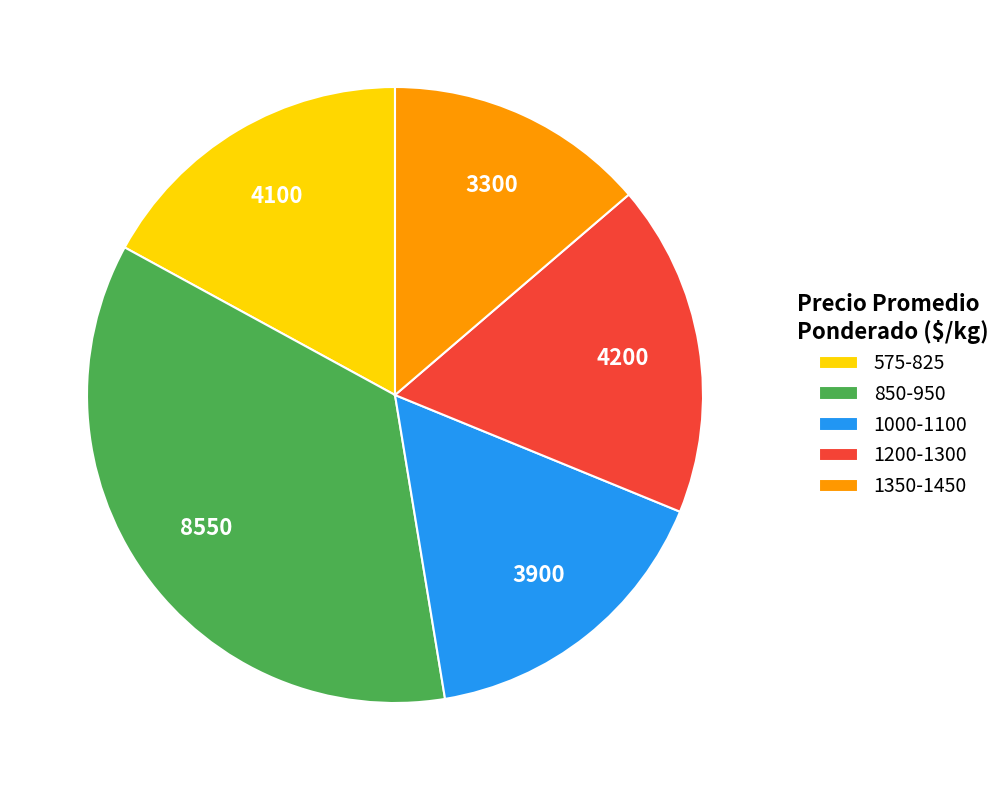

How many segments does this pie chart have?

5